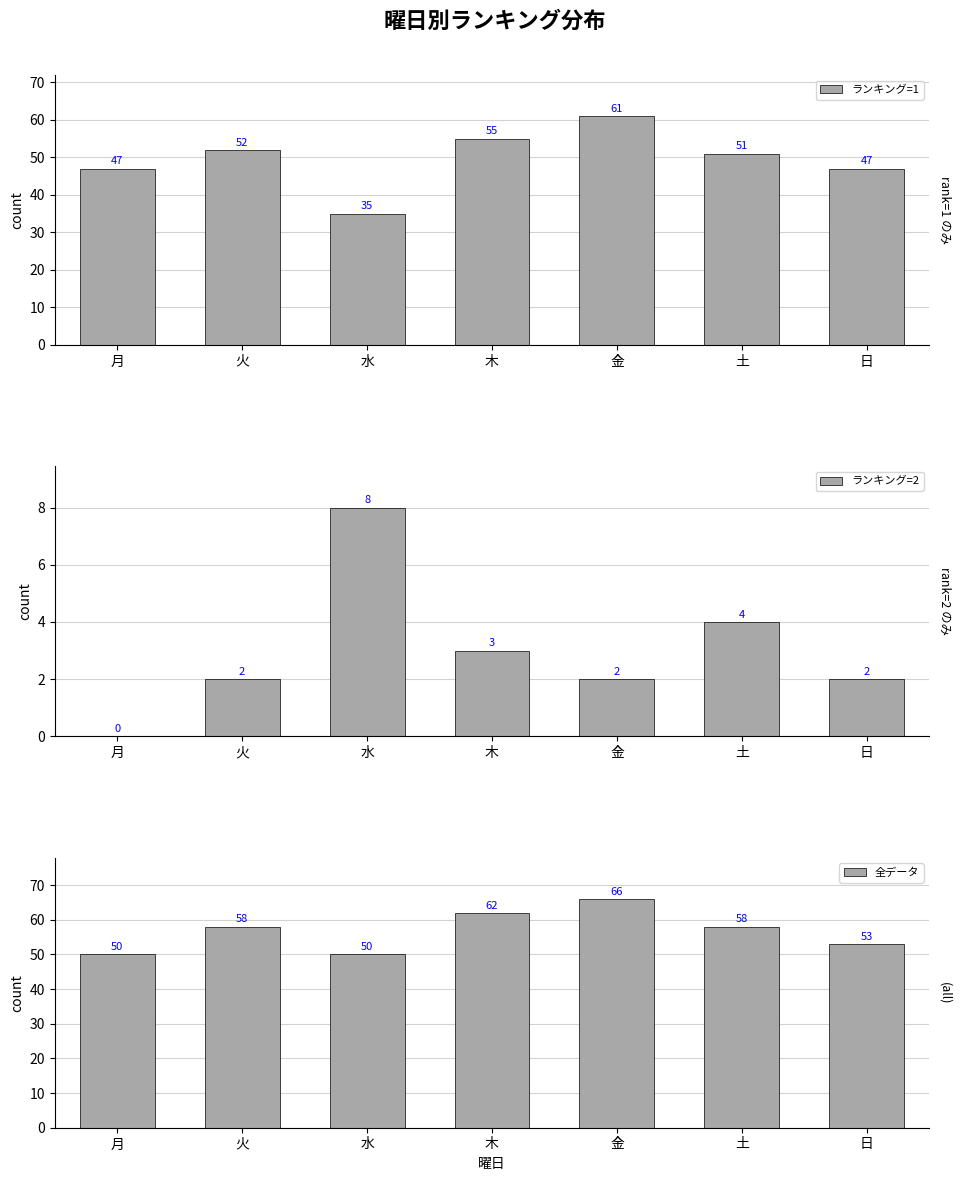

How many ランキング=2 values are between 2 and 4?

5